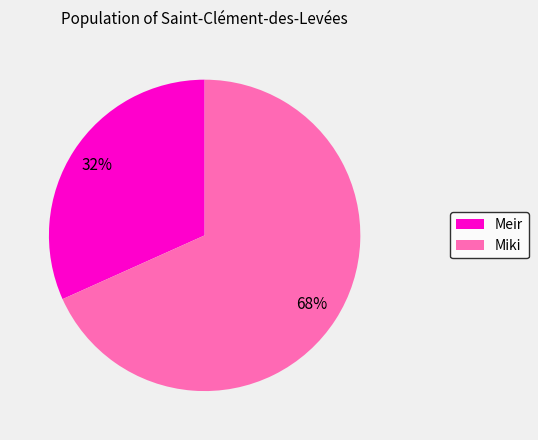

What percentage is the Meir slice, to the nearest percent?

32%